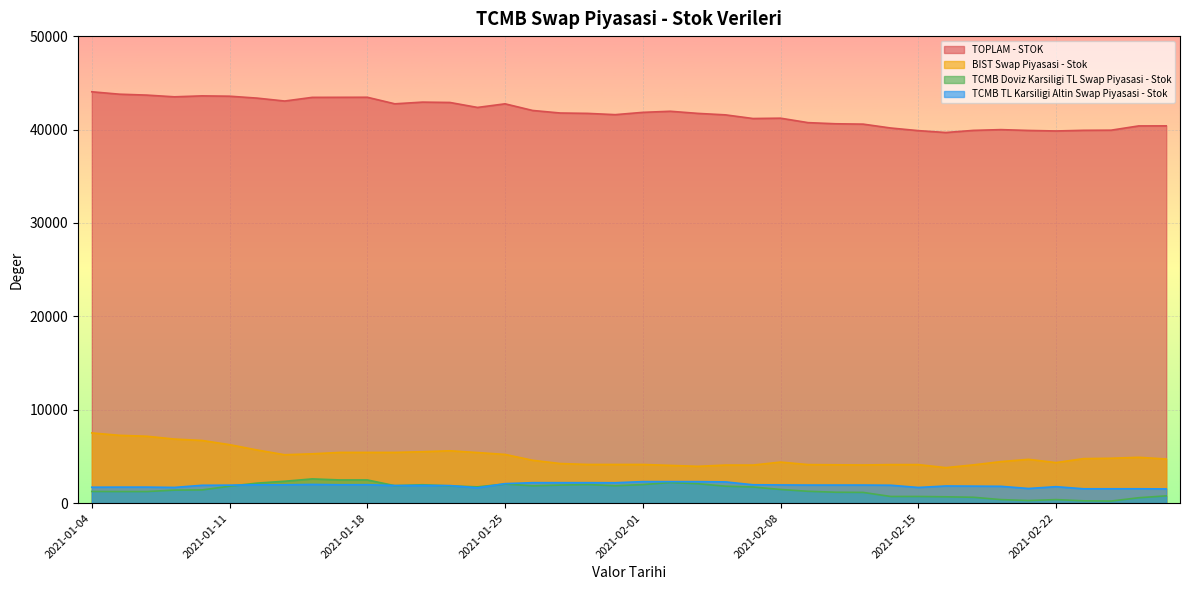

What is the maximum value for TCMB Doviz Karsiligi TL Swap Piyasasi - Stok?

2588